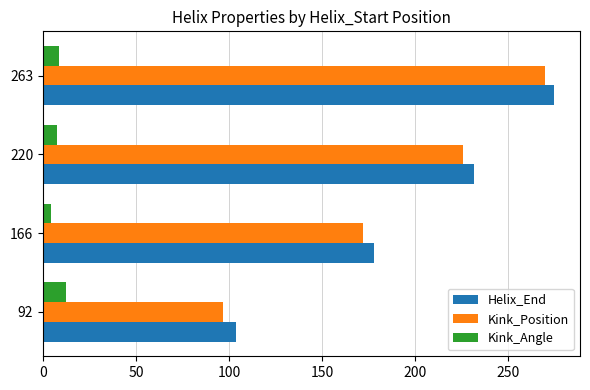

What is the sum of all Kink_Position values?

765.0